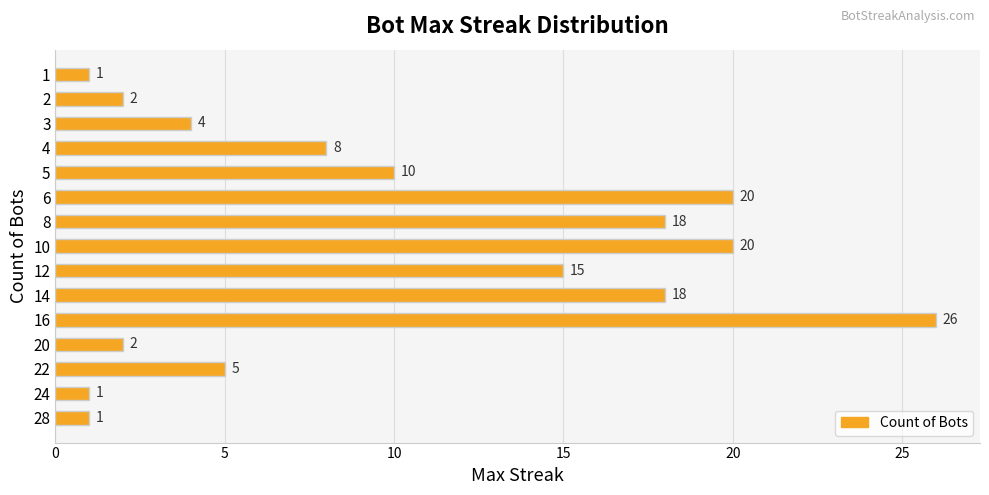

Is it true that the value at 8 is 25?

False